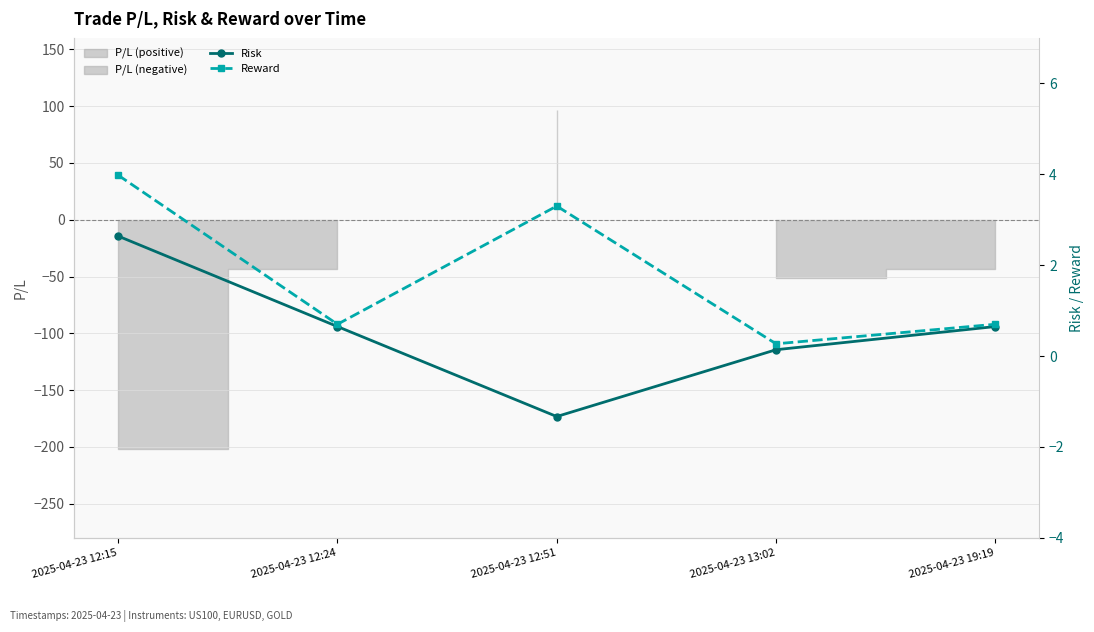

True or false: Reward and Risk intersect in this chart.

False